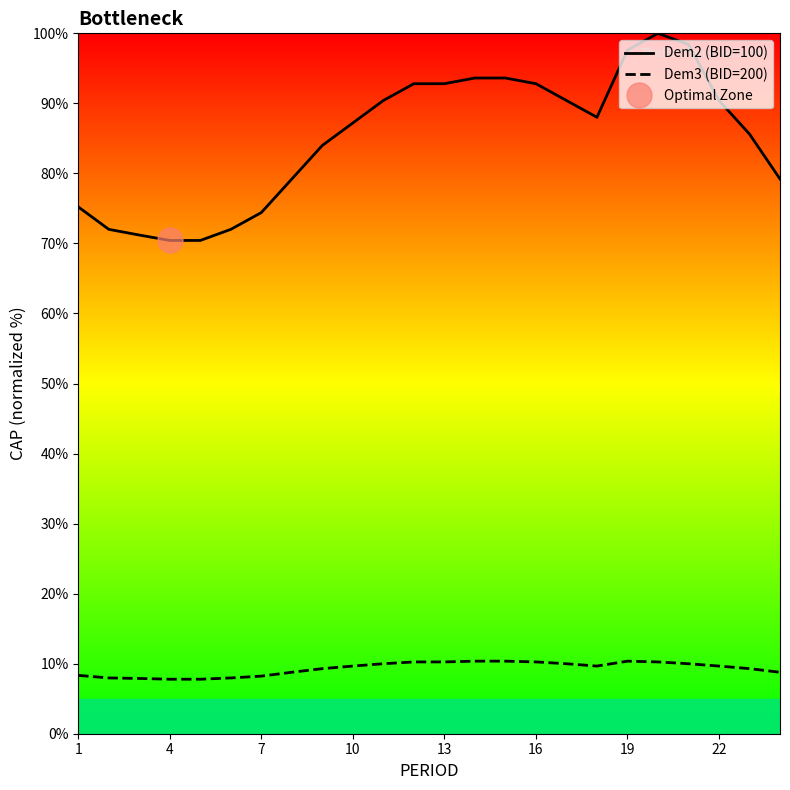

What are all the series names shown in the legend?

Dem2 (BID=100), Dem3 (BID=200)